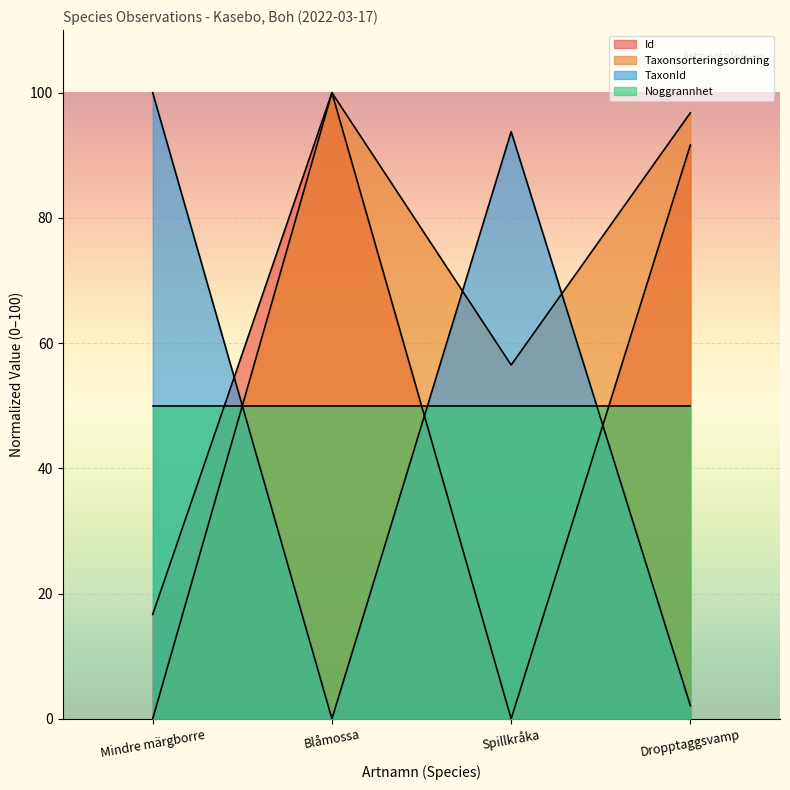

In Taxonsorteringsordning, how many points are higher than both neighbors (excluding endpoints)?

1